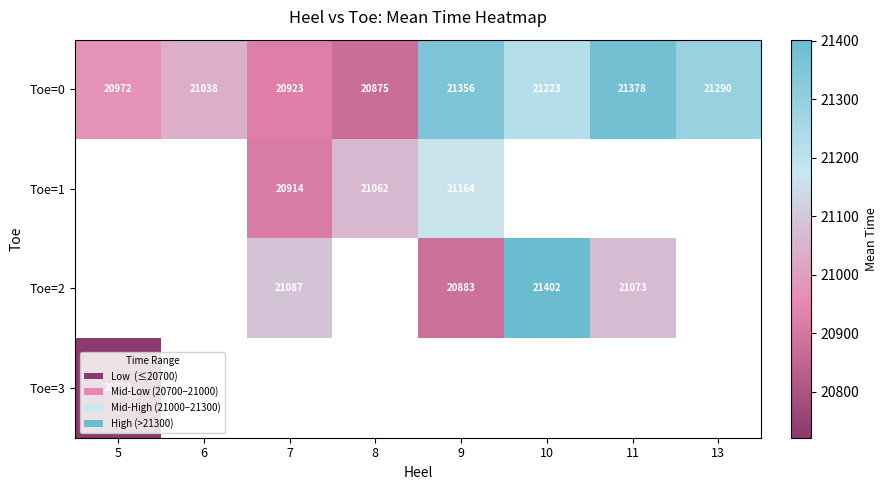

Which label corresponds to the smallest value in the chart?

5